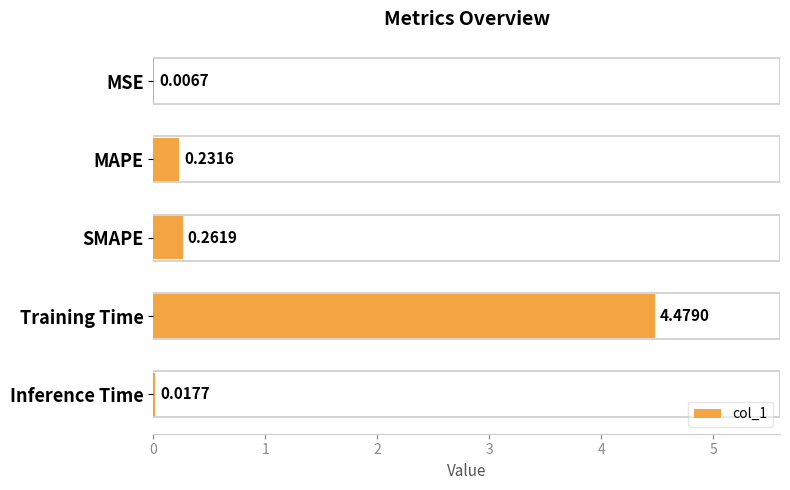

At which label is the value closest to 2?

SMAPE